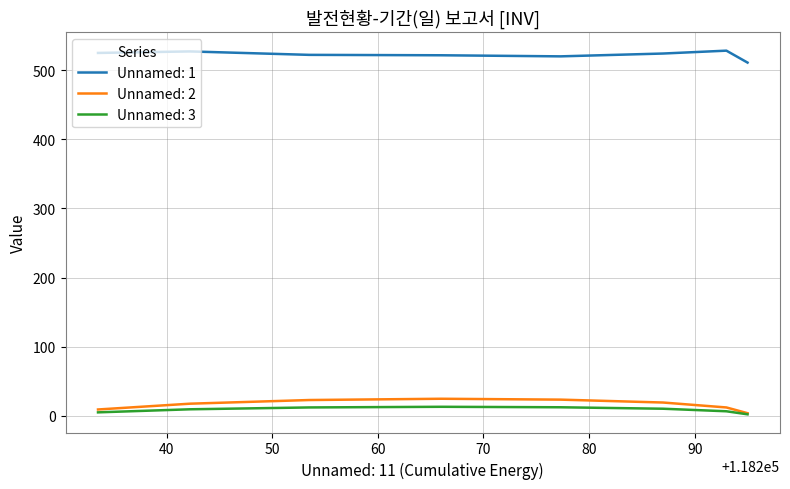

Which series has the largest total across all categories?

Unnamed: 1